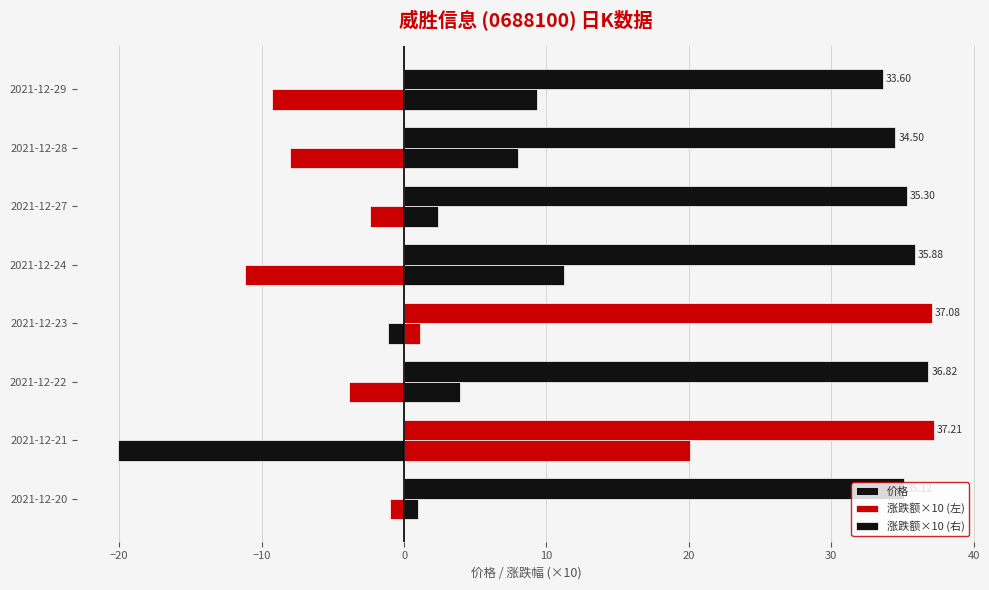

How many values in the 涨跌额×10 (右) series are below 8?

4